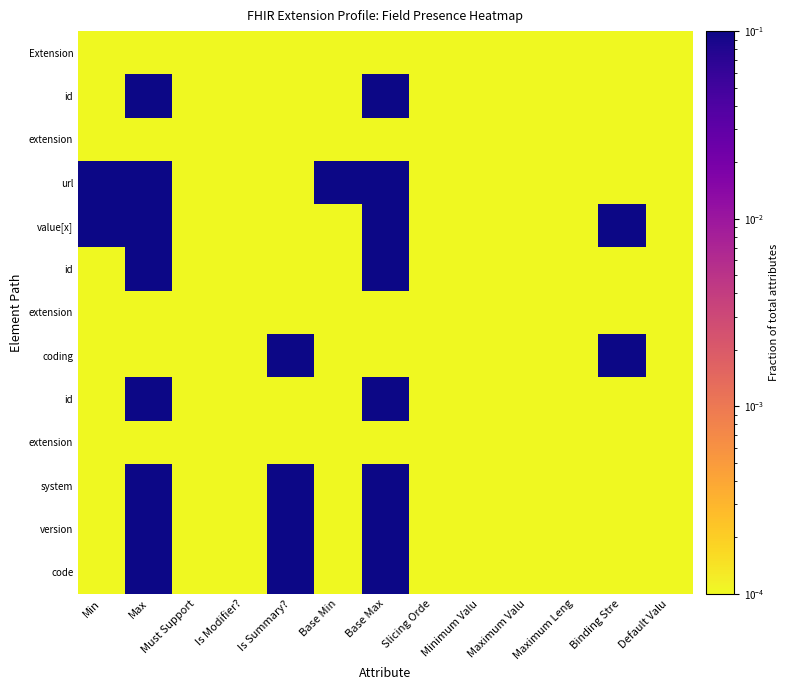

What is the total value across all series at Base Max?

8.3